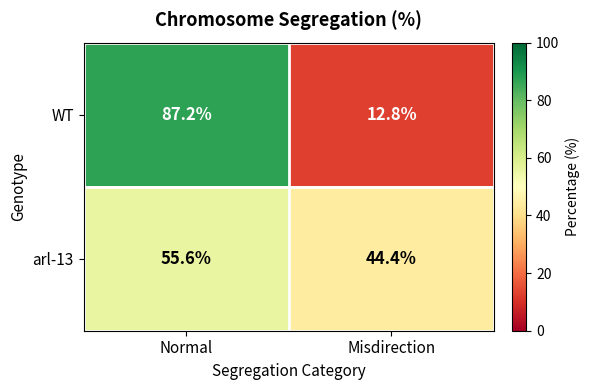

How many distinct data groups are displayed?

2